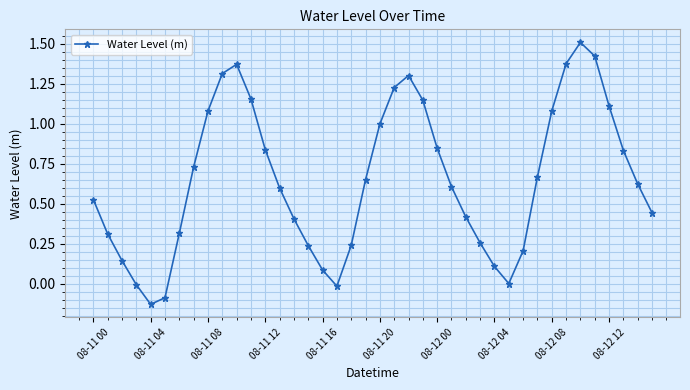

True or false: there are more than 2 points higher than both neighbors.

True